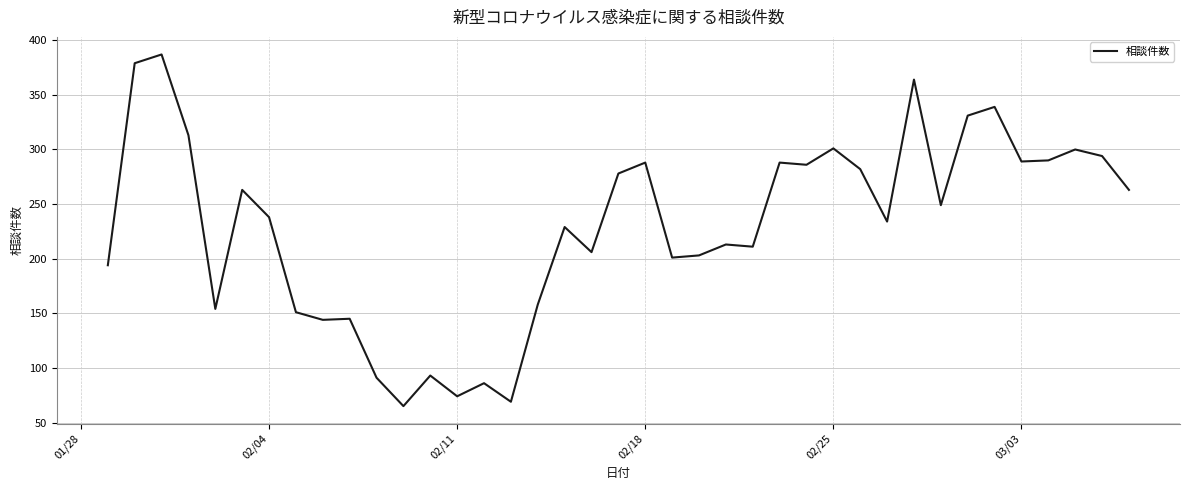

What is the difference between the maximum and minimum values?

322